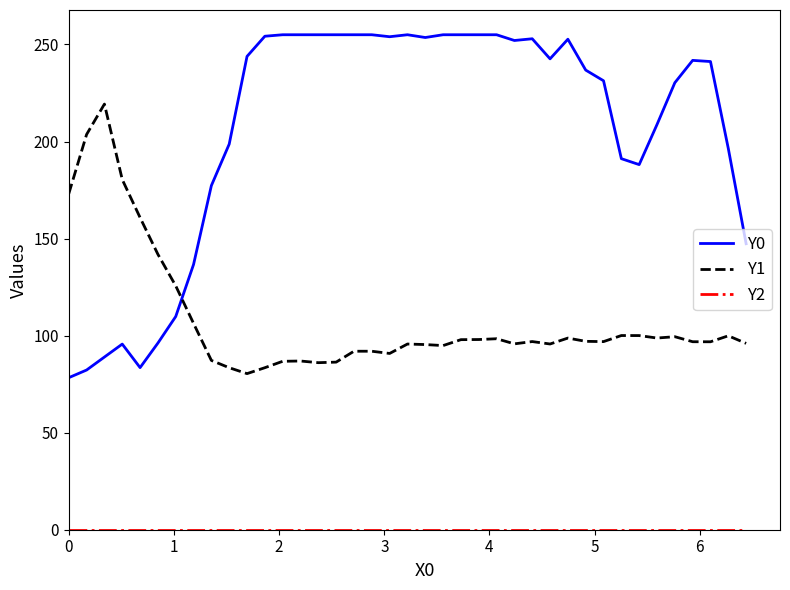

What is the sum of all Y0 values?

8071.3